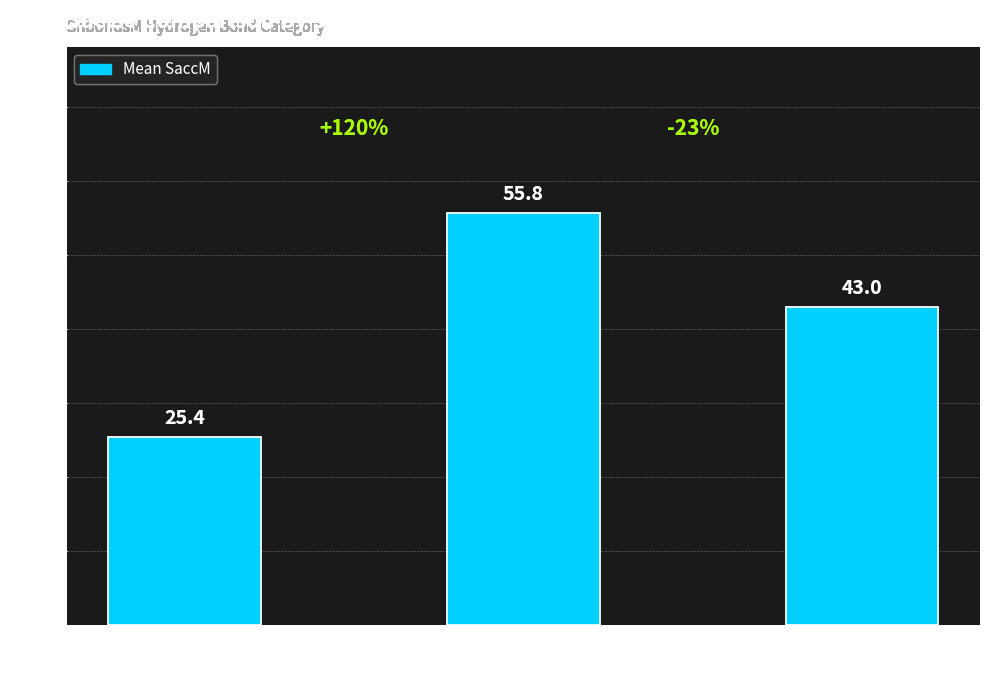

At which label does the data first exceed 43?

S